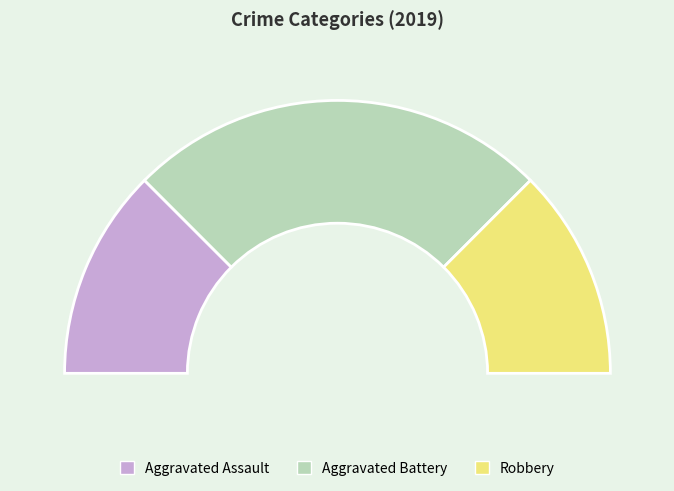

What is the total percentage of Aggravated Battery and Aggravated Assault?

75.0%